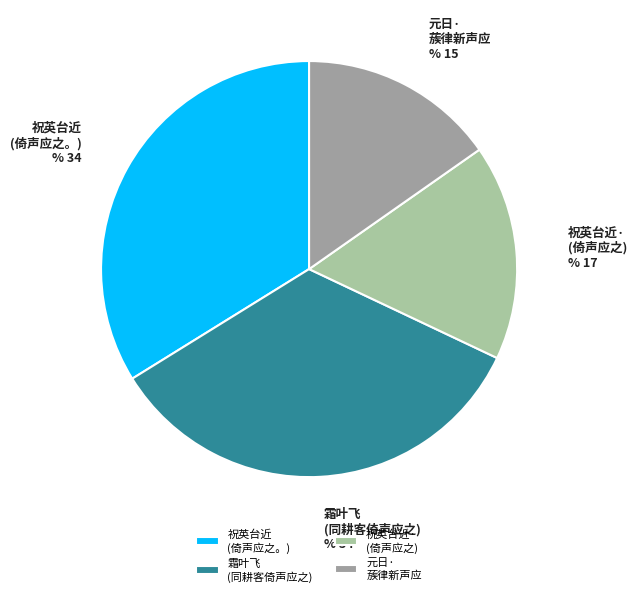

Do 祝英台近· (倚声应之) and 元日· 蔟律新声应 together represent more than half of the pie?

No